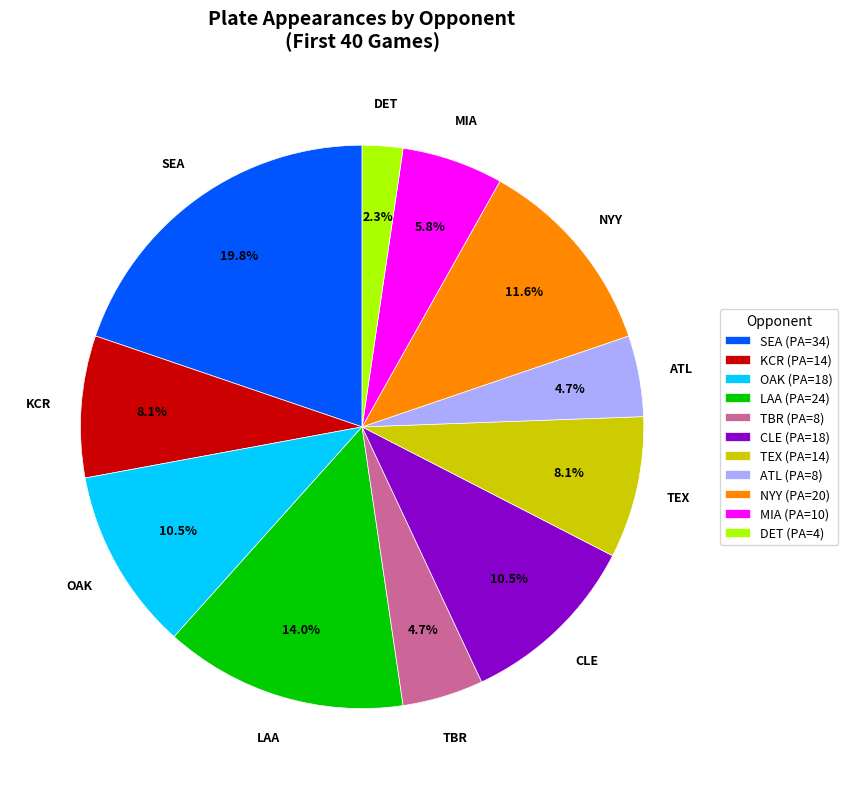

Count the number of slices in the pie.

11